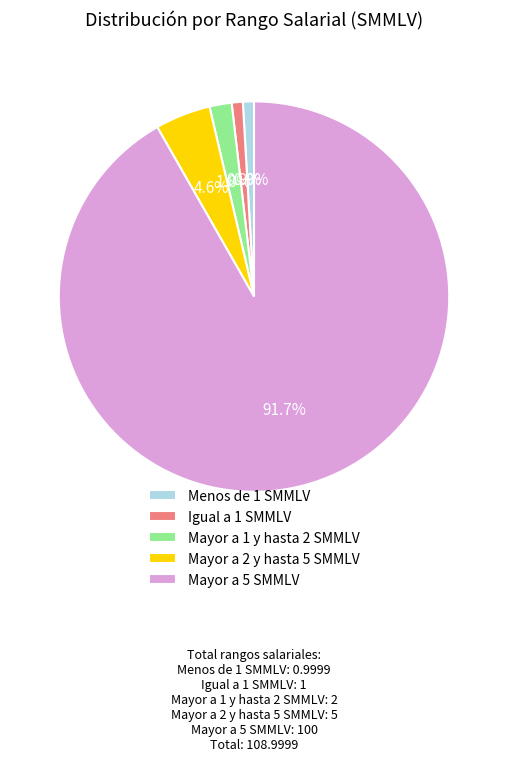

Is the sum of Igual a 1 SMMLV and Mayor a 5 SMMLV greater than half?

Yes